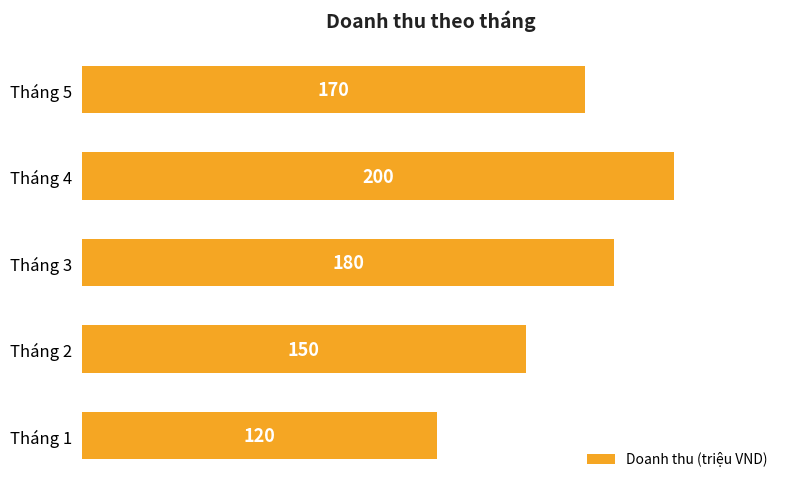

What is the average value?

164